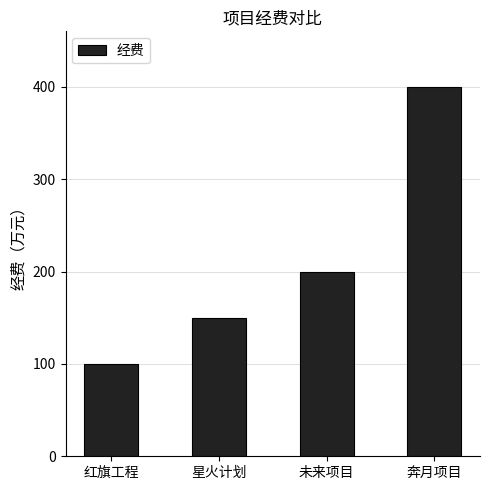

What is the difference between the maximum and minimum values?

300